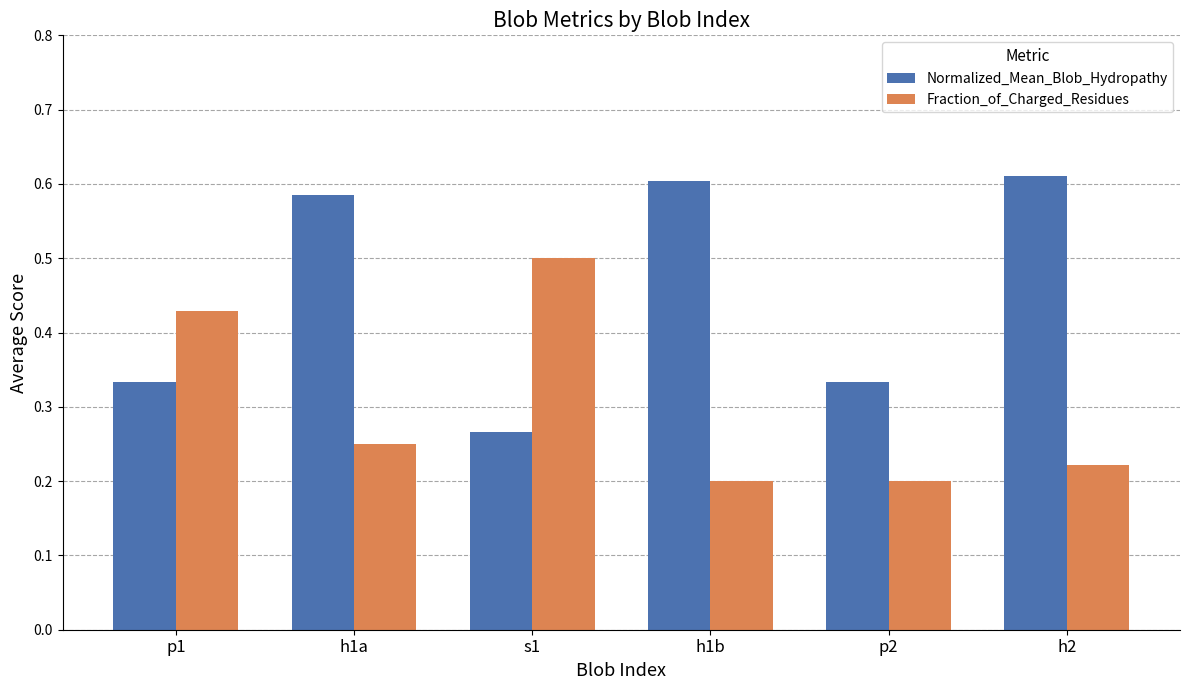

At which label does Fraction_of_Charged_Residues reach its peak?

s1